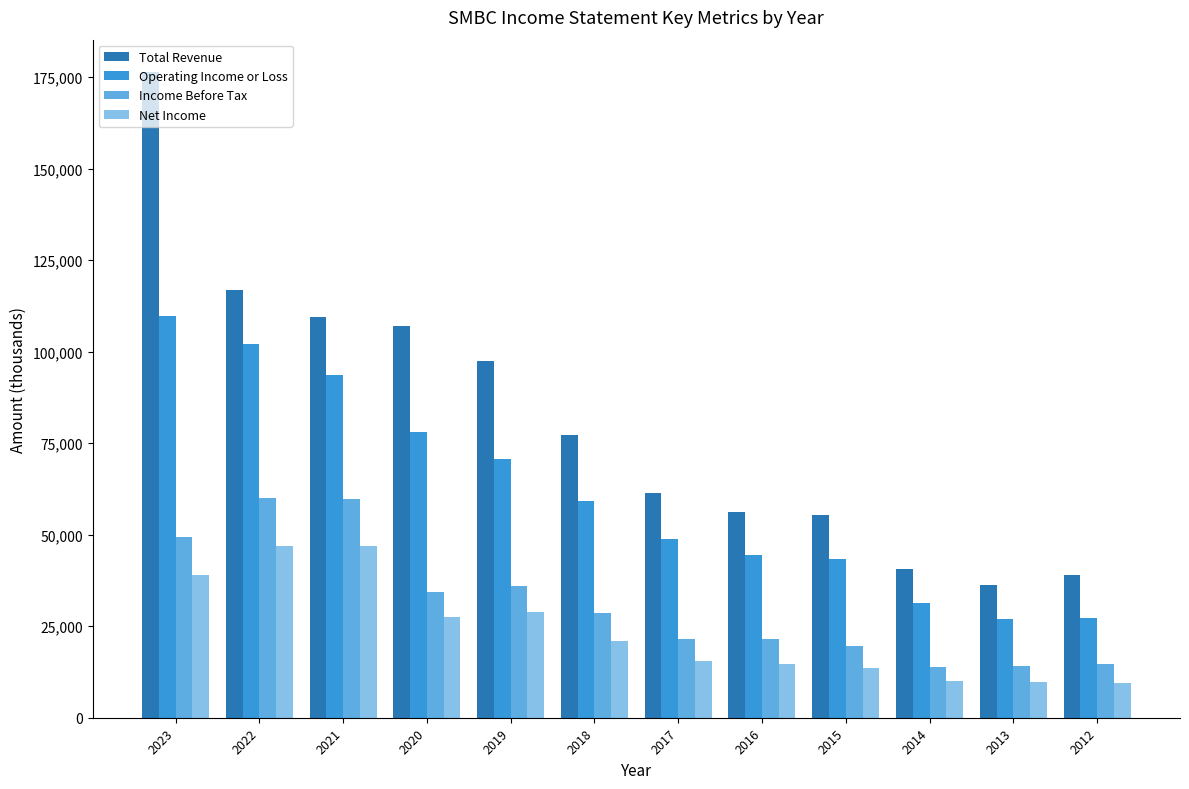

What is the difference between the maximum and minimum values in the Income Before Tax series?

46100